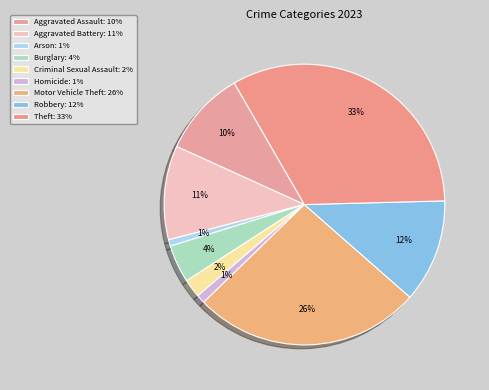

What percentage is the Arson slice, to the nearest percent?

1%